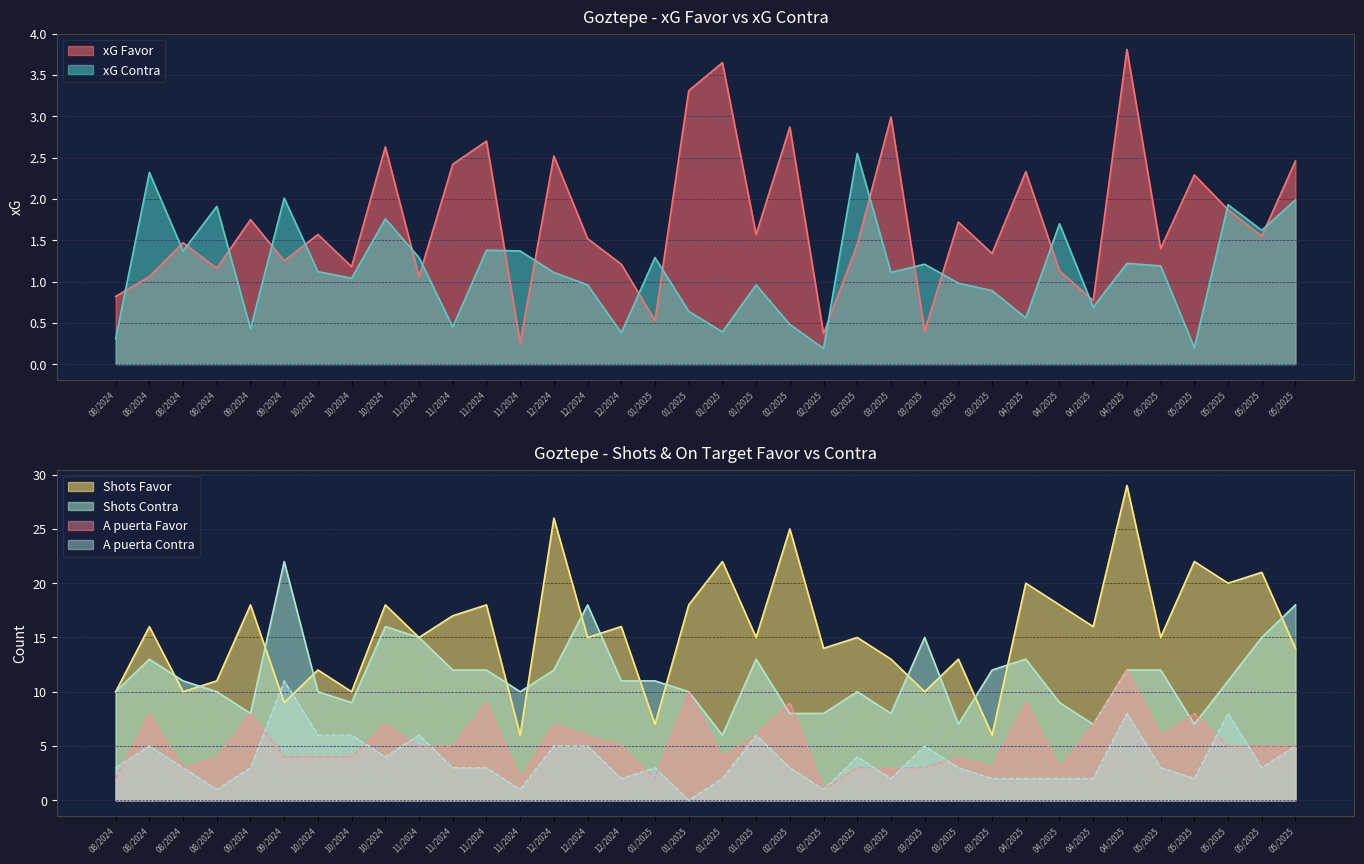

At which category is the sum across all series the highest?

04/2025